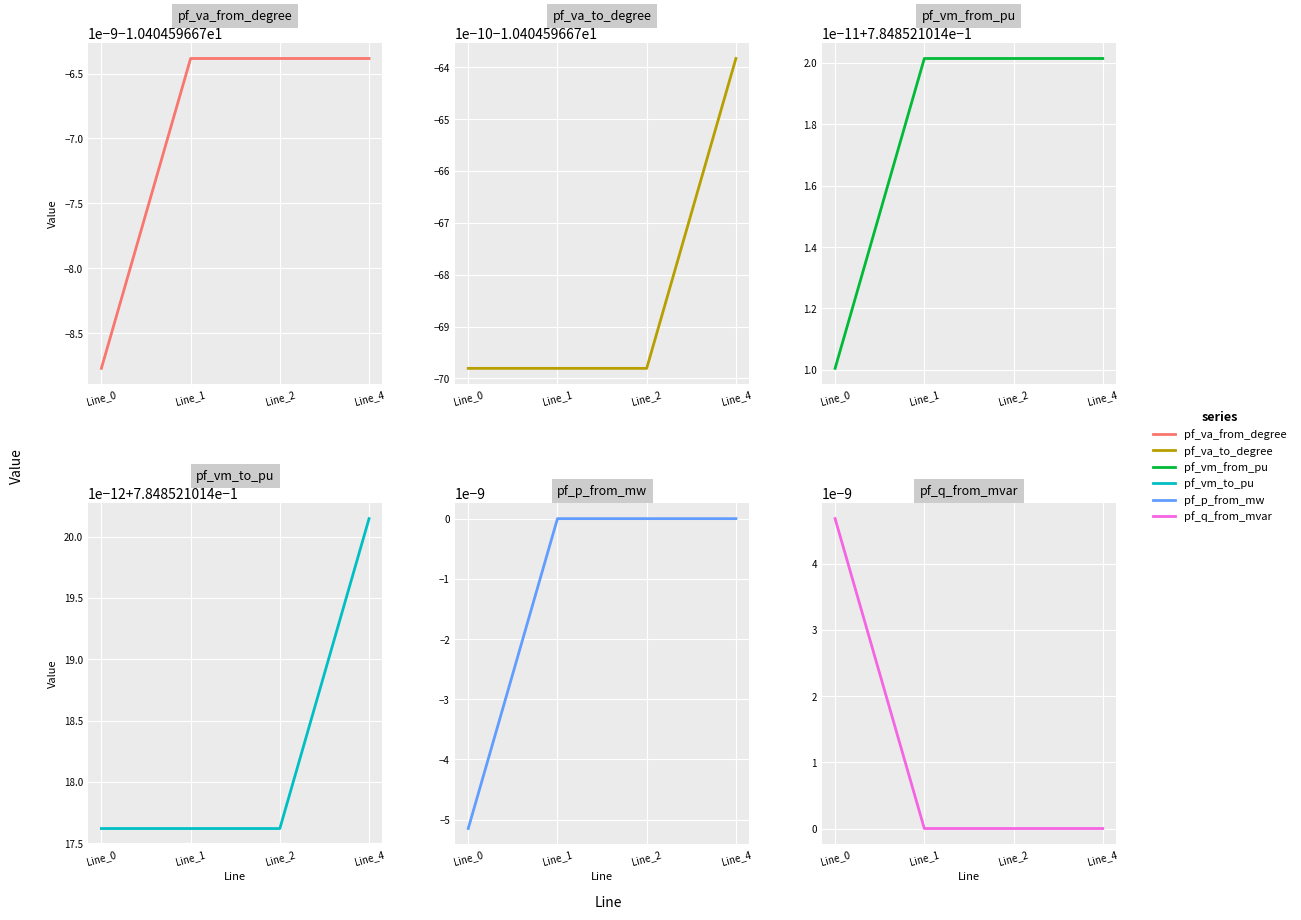

The value of pf_va_to_degree at Line_2 is -10.4. True or false?

True